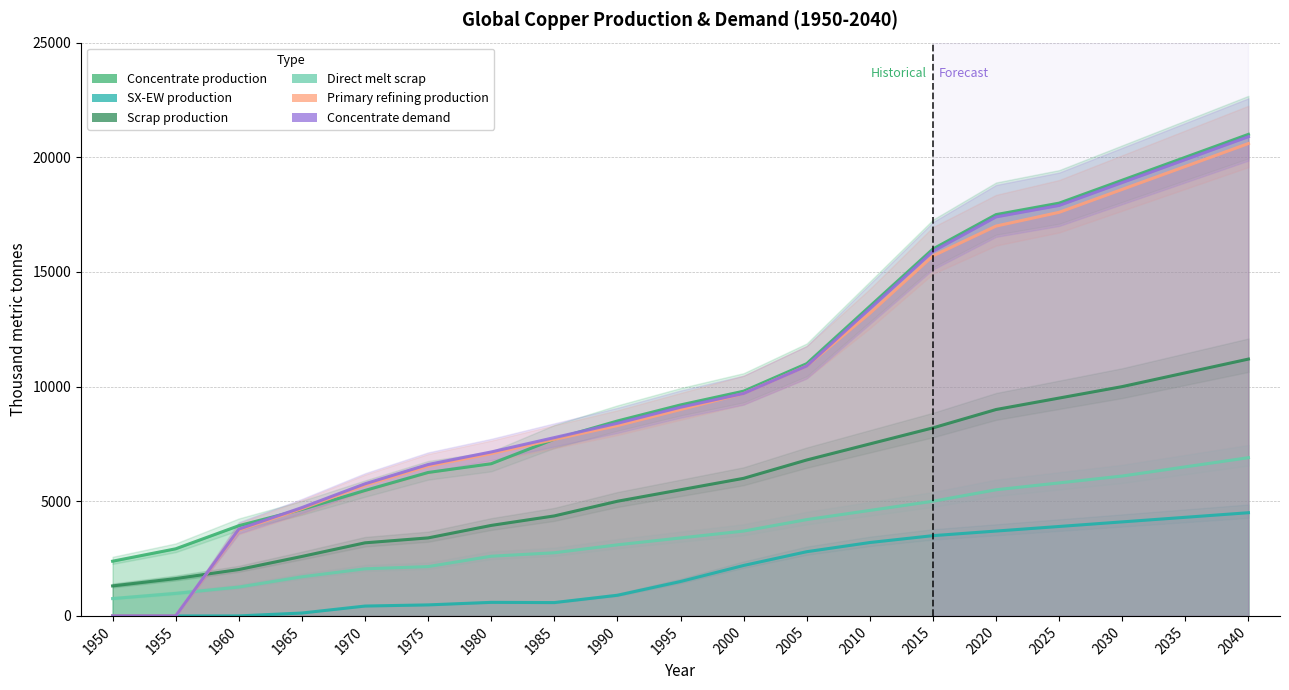

Reading left to right, what are all the values shown in this chart?

Concentrate production: 2385.7	2926.2	3933.3	4643.5	5470.3	6254.7	6636.1	7706.8	8500.0	9200.0	9800.0	11000.0	13500.0	16000.0	17500.0	18000.0	19000.0	20000.0	21000.0
SX-EW production: 0.0	0.0	0.0	125.5	429.7	480.3	590.9	581.2	900.0	1500.0	2200.0	2800.0	3200.0	3500.0	3700.0	3900.0	4100.0	4300.0	4500.0
Scrap production: 1308.7	1627.9	2021.8	2593.1	3186.9	3401.8	3946.5	4360.8	5000.0	5500.0	6000.0	6800.0	7500.0	8200.0	9000.0	9500.0	10000.0	10600.0	11200.0
Direct melt scrap: 756.1	981.9	1257.2	1705.9	2053.6	2150.8	2603.1	2753.6	3100.0	3400.0	3700.0	4200.0	4600.0	5000.0	5500.0	5800.0	6100.0	6500.0	6900.0
Primary refining production: 0.0	0.0	3746.1	4675.9	5703.0	6535.9	7077.6	7697.0	8300.0	9000.0	9700.0	10900.0	13200.0	15700.0	17000.0	17600.0	18600.0	19600.0	20600.0
Concentrate demand: 0.0	0.0	3784.0	4723.2	5760.6	6601.9	7149.1	7774.8	8400.0	9100.0	9700.0	10900.0	13400.0	15900.0	17400.0	17900.0	18900.0	19900.0	20900.0